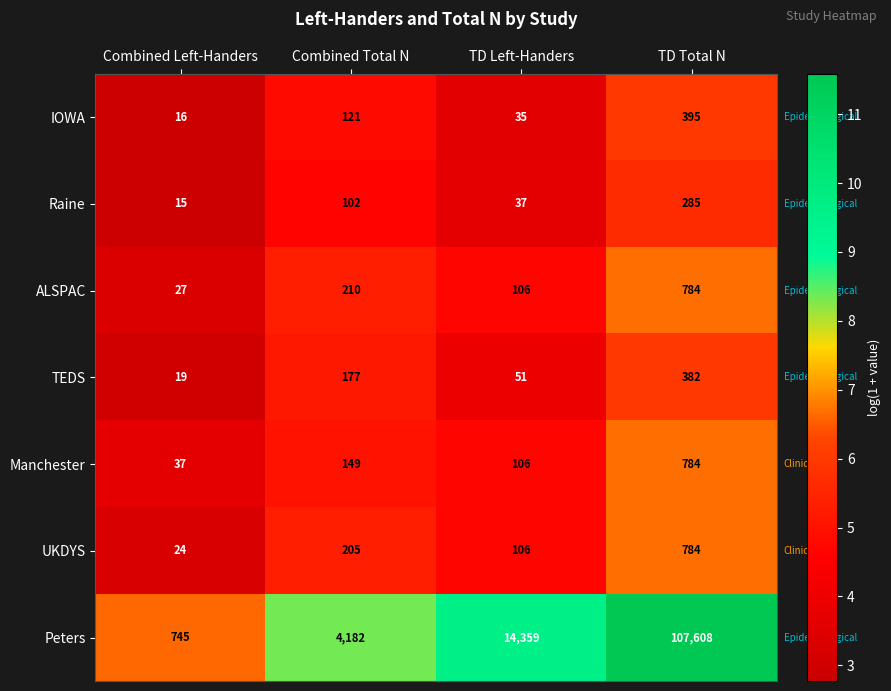

At which label is ALSPAC closest to 405?

Combined Total N